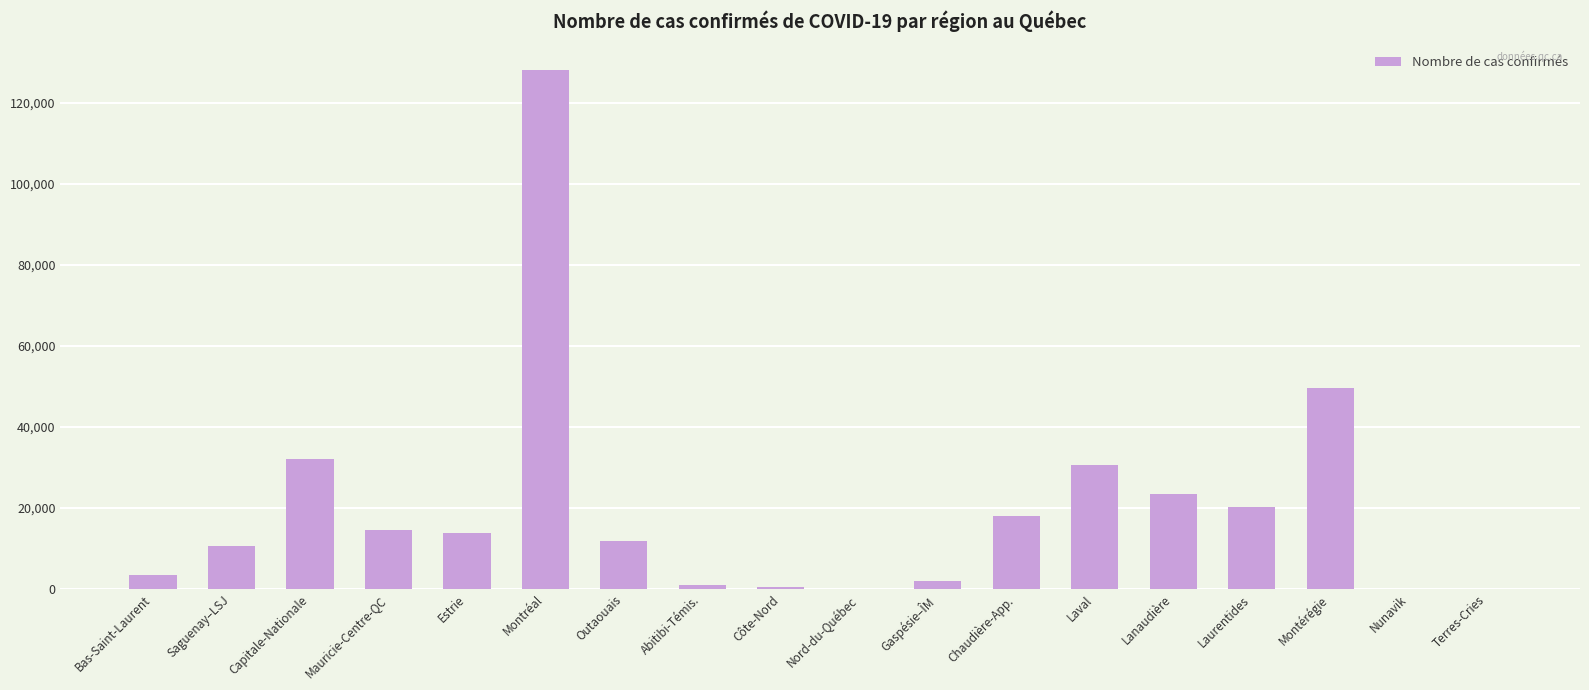

What is the maximum value shown in the chart?

127986